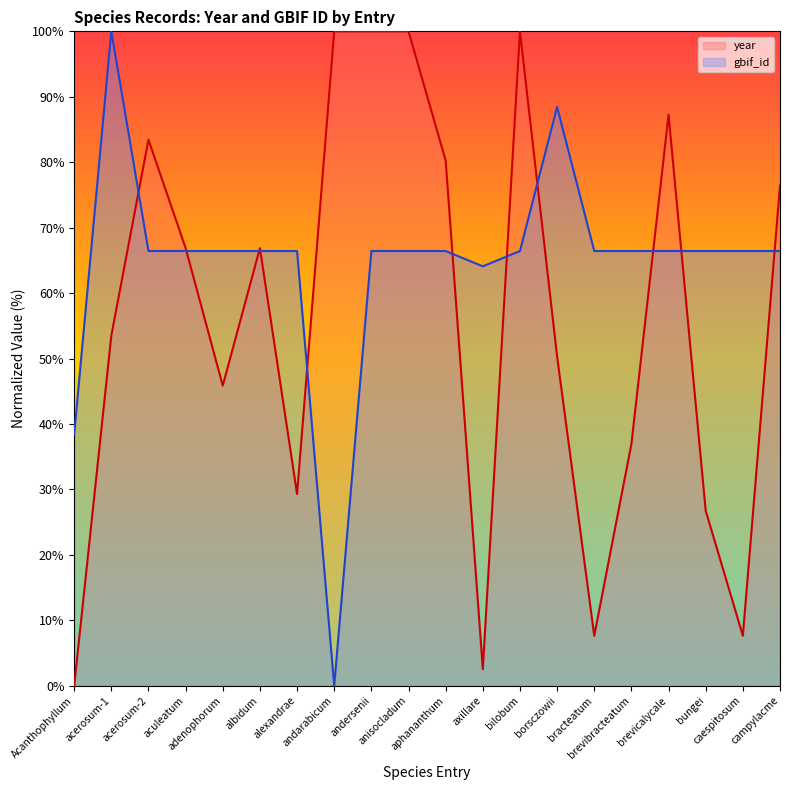

True or false: year and gbif_id intersect in this chart.

True